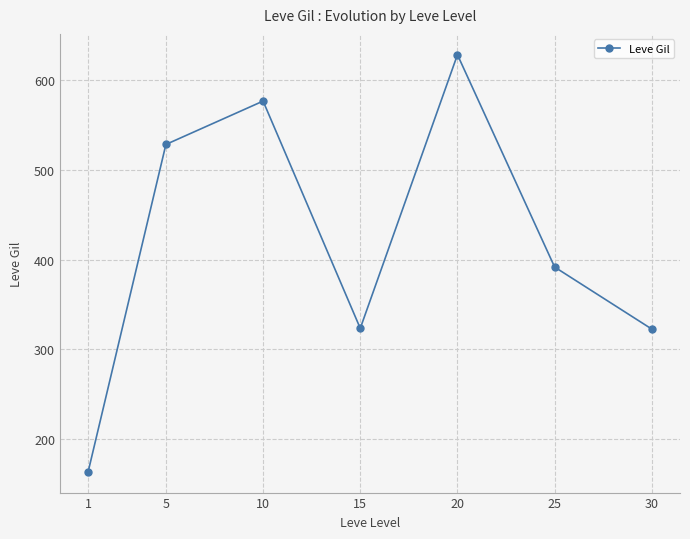

True or false: the data has more than 2 interior local peaks.

False